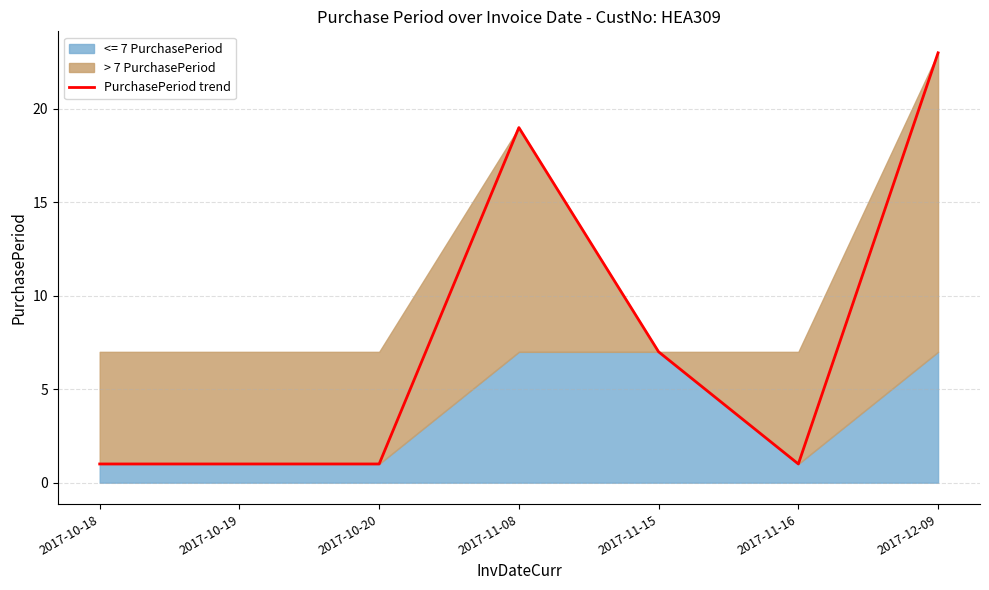

What is the value of the 7th point from the left?

23